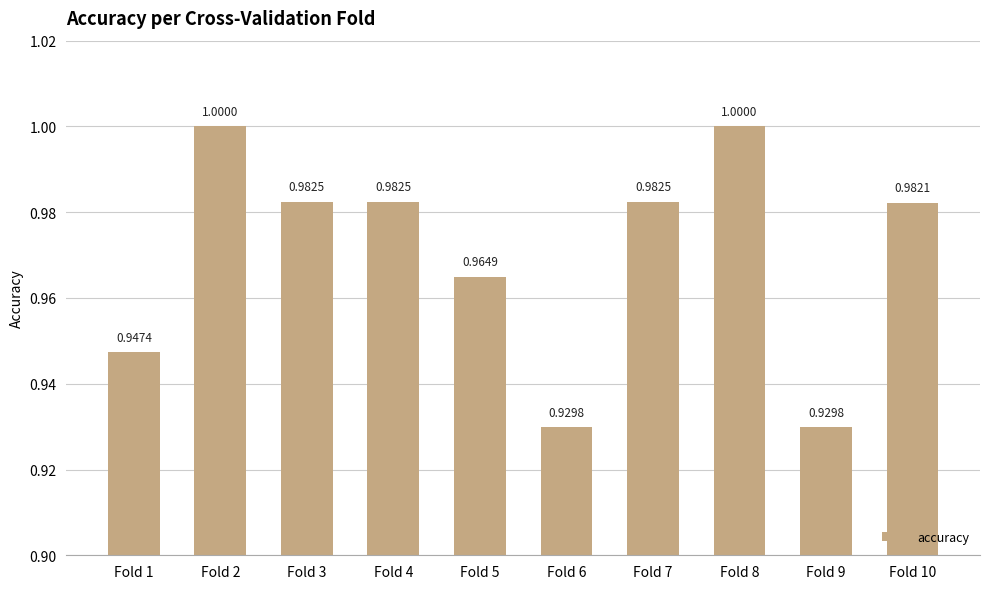

What is the average value?

1.0